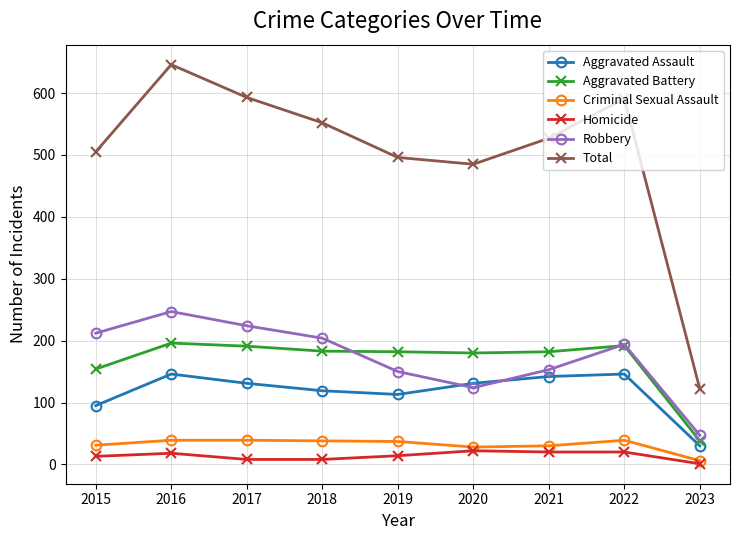

How many data points does each series have?

9